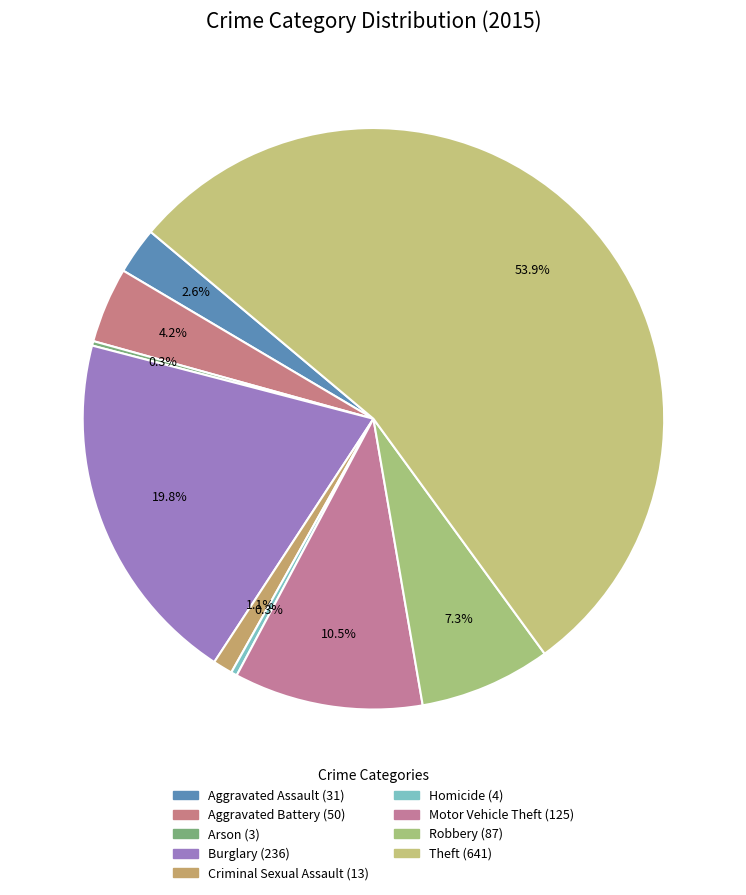

What percentage is the Motor Vehicle Theft slice, to the nearest percent?

11%